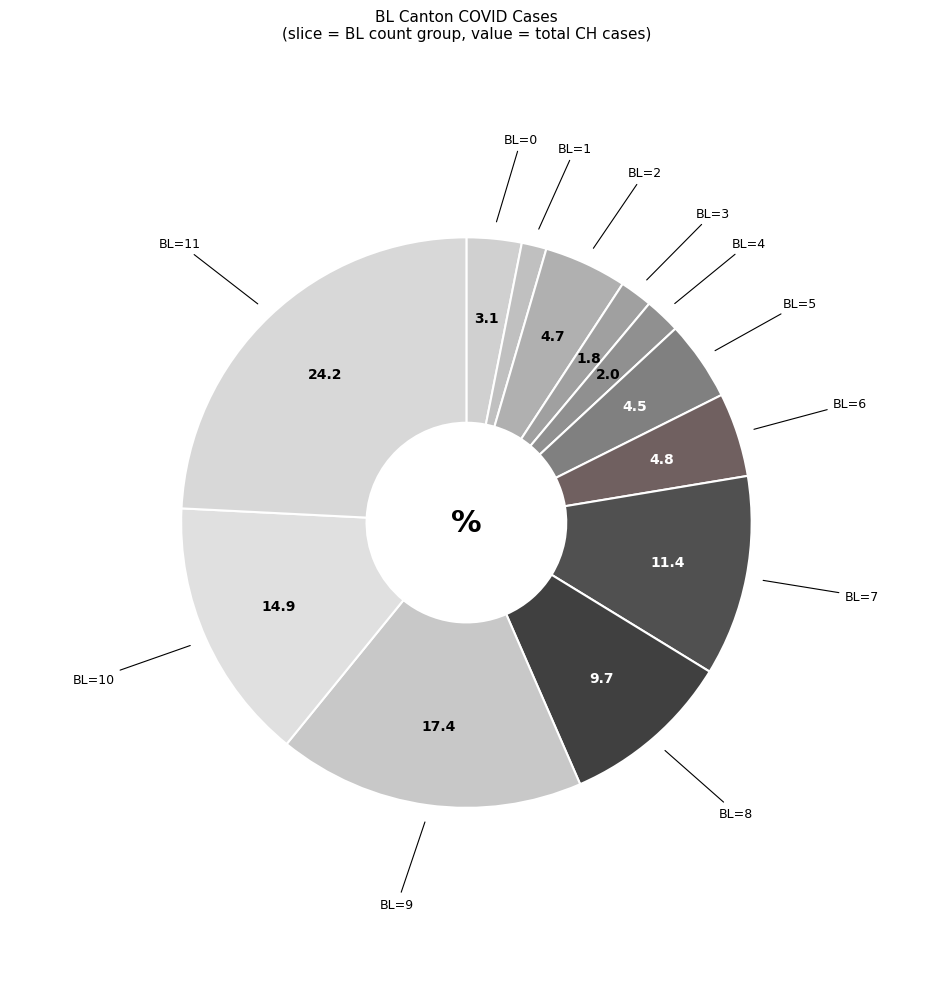

How many segments does this pie chart have?

12